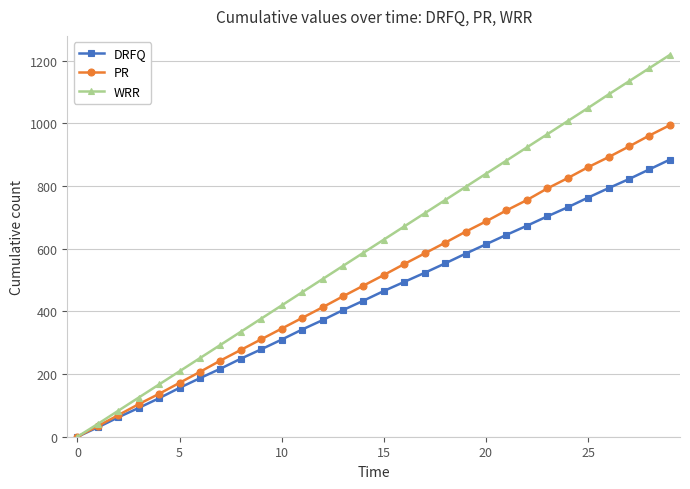

Which series has the largest total across all categories?

WRR